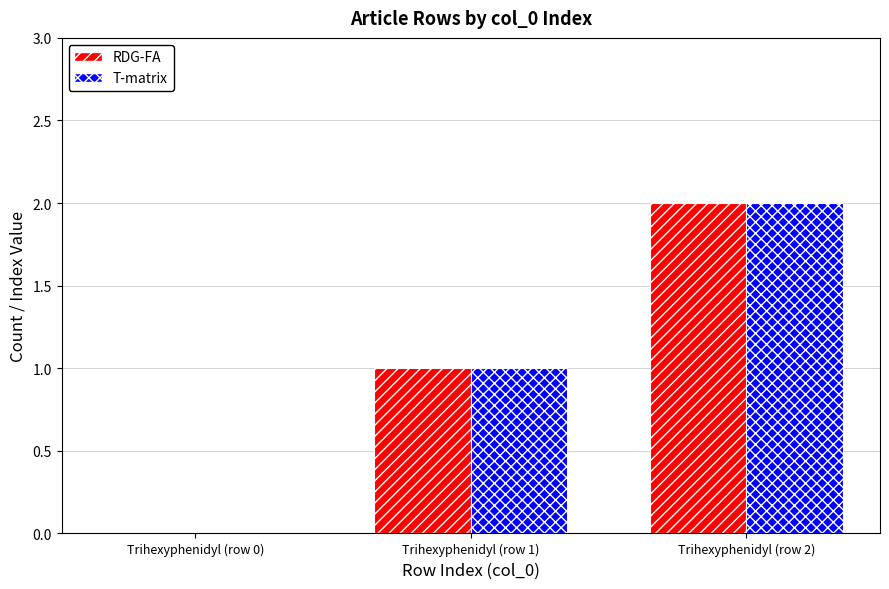

At which category is the sum across all series the highest?

Trihexyphenidyl (row 2)